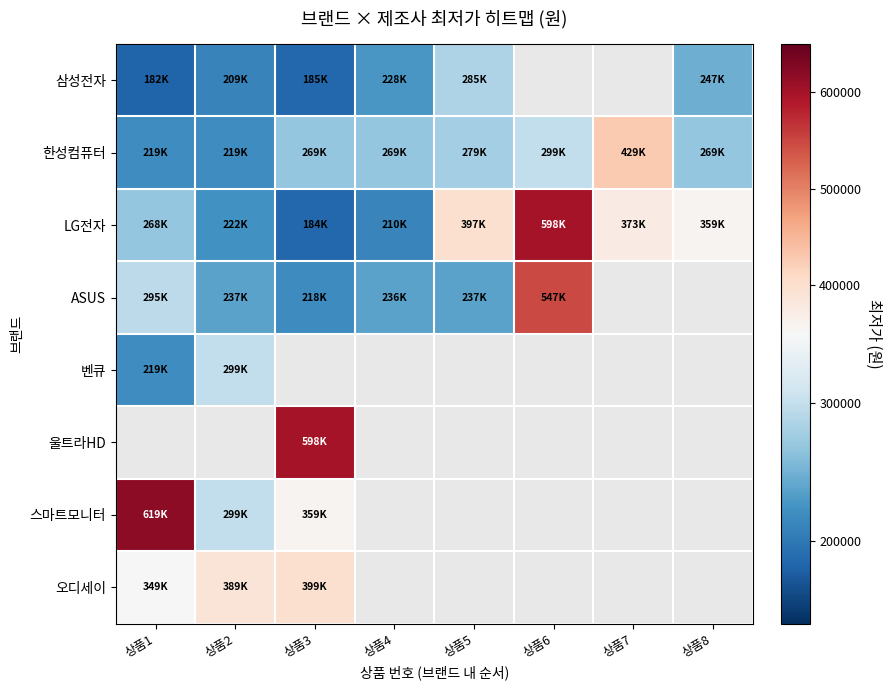

What is the difference between the LG전자 values at 상품1 and 상품8?

90200.0